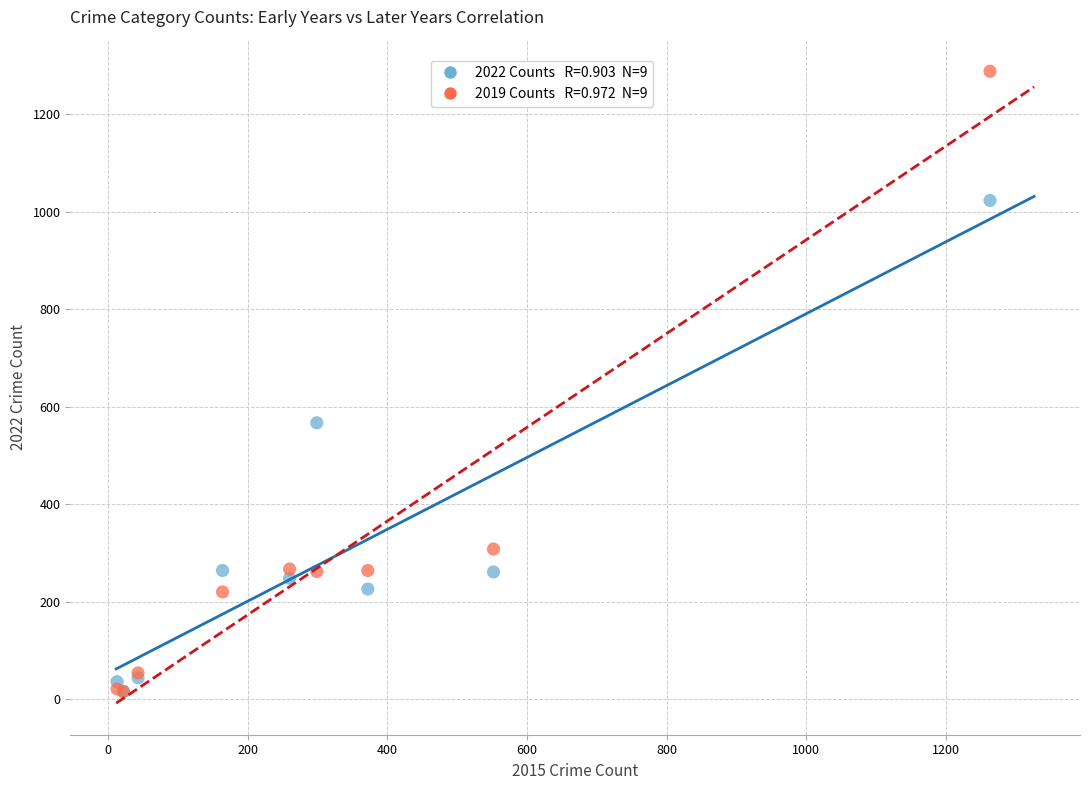

Across all series, what Y value is closest to 652?

567